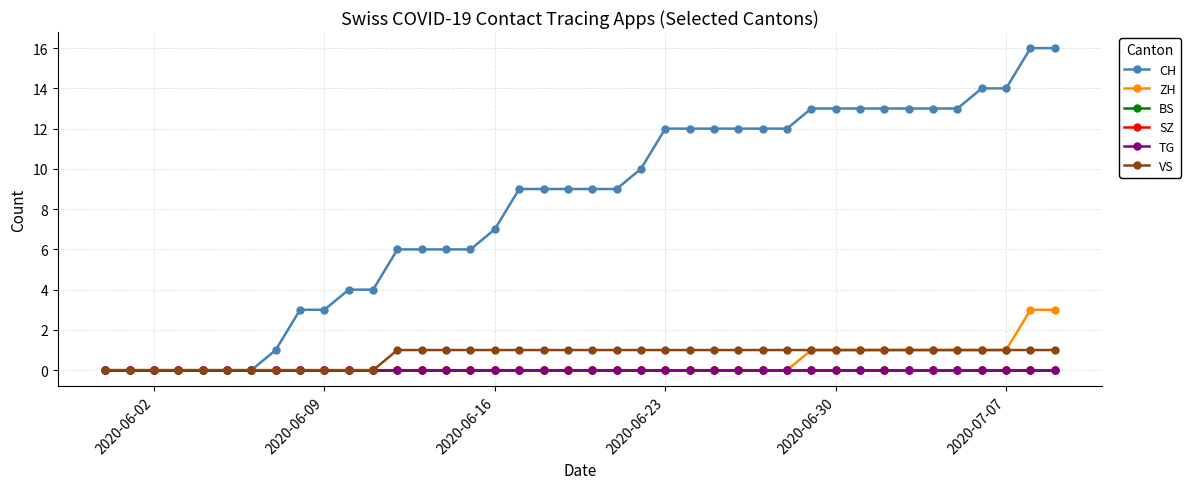

Which series has the largest total across all categories?

CH